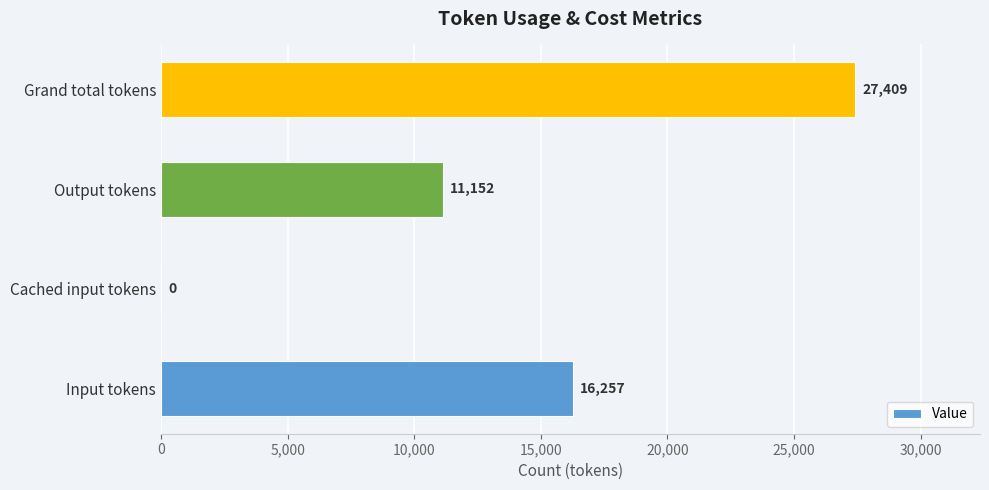

How many positive values are there?

3